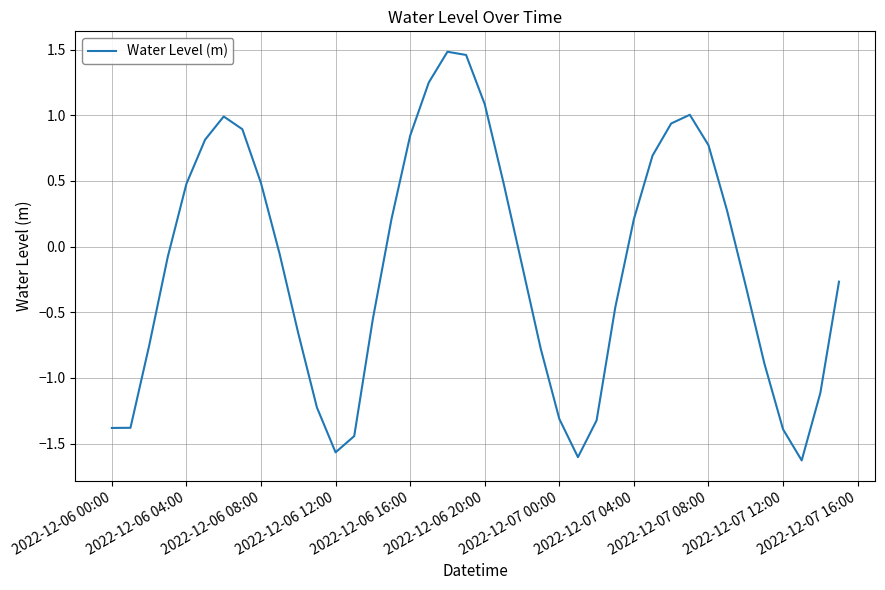

What is the difference between the maximum and minimum values?

3.1